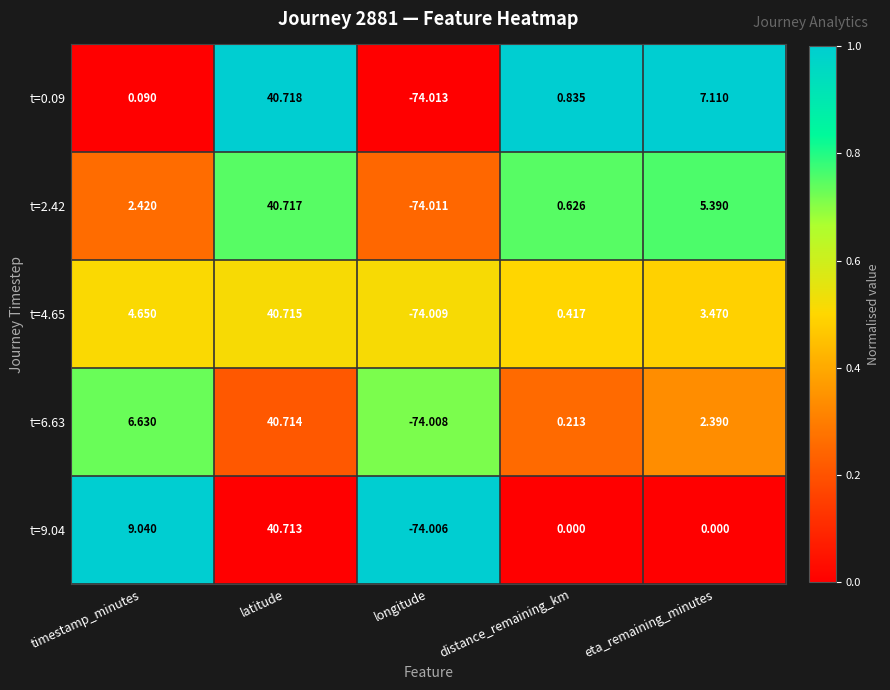

At which label does t=0.09 reach its minimum?

longitude